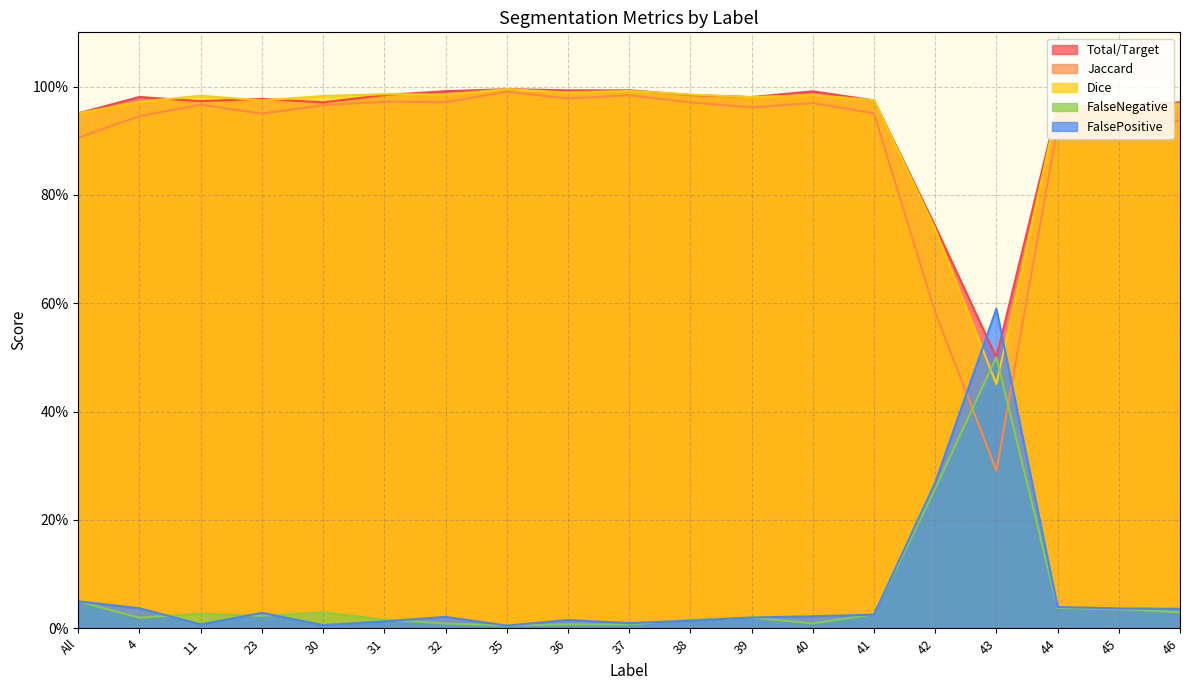

At which category does the chart reach its minimum across all series?

35